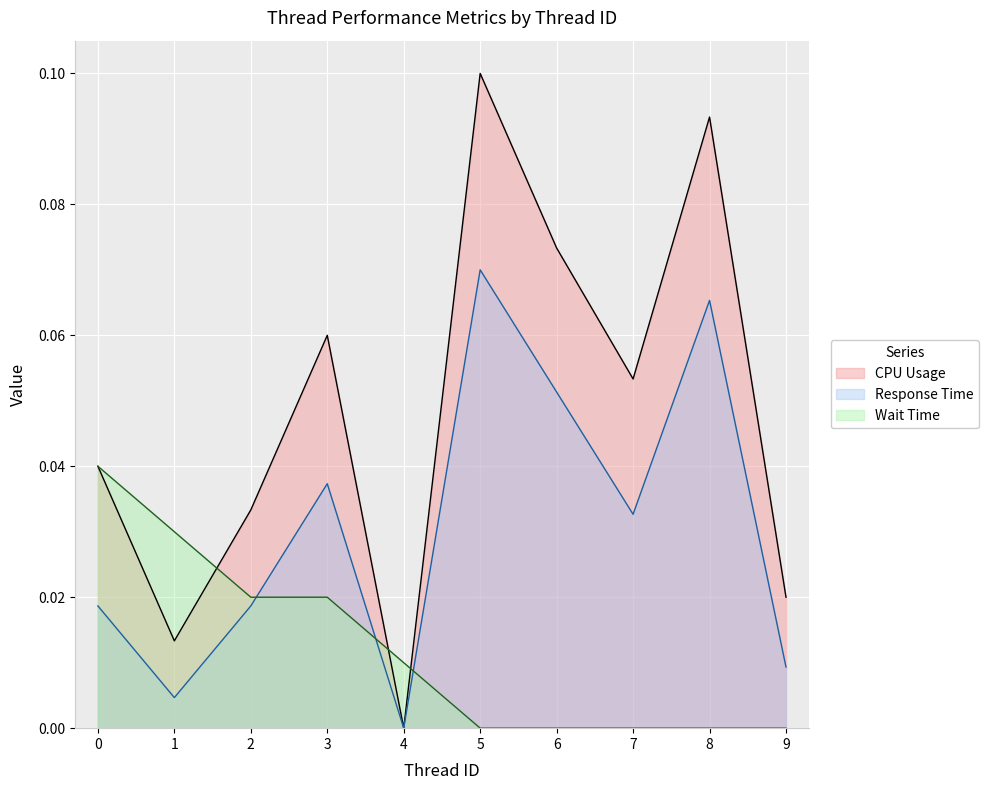

The value of CPU Usage at 8 is 0.2. True or false?

False